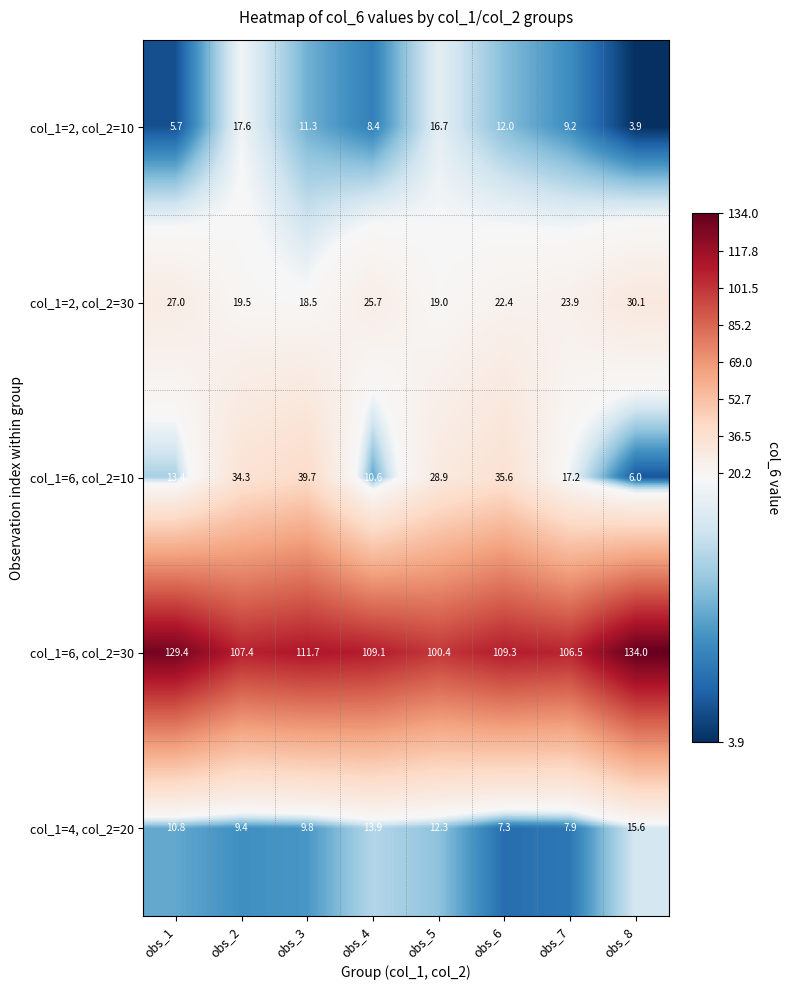

The col_1=6, col_2=10 series shows 3.7 at obs_8. True or false?

False